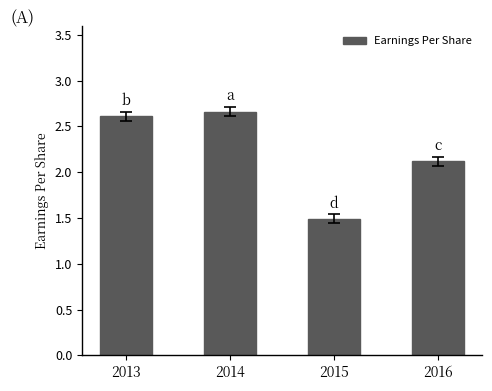

Rank the categories by value from lowest to highest.

2015, 2016, 2013, 2014